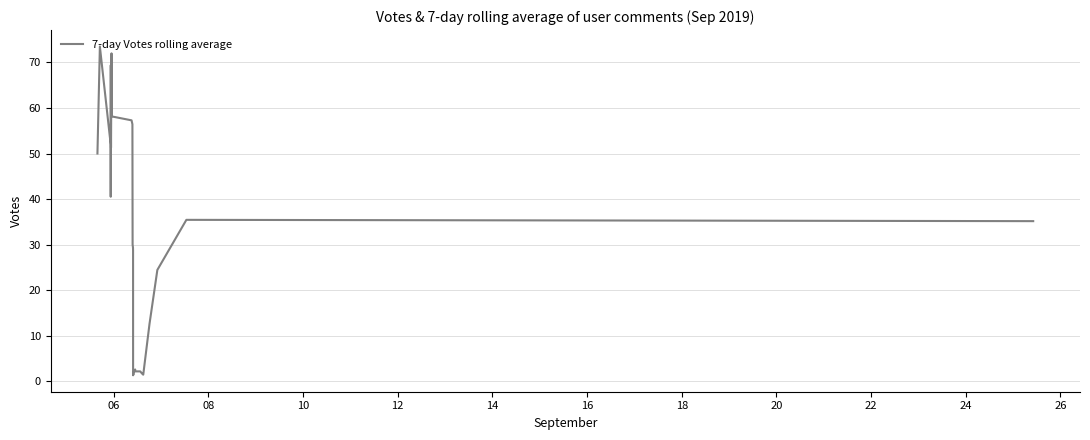

What is the greatest value displayed?

73.5